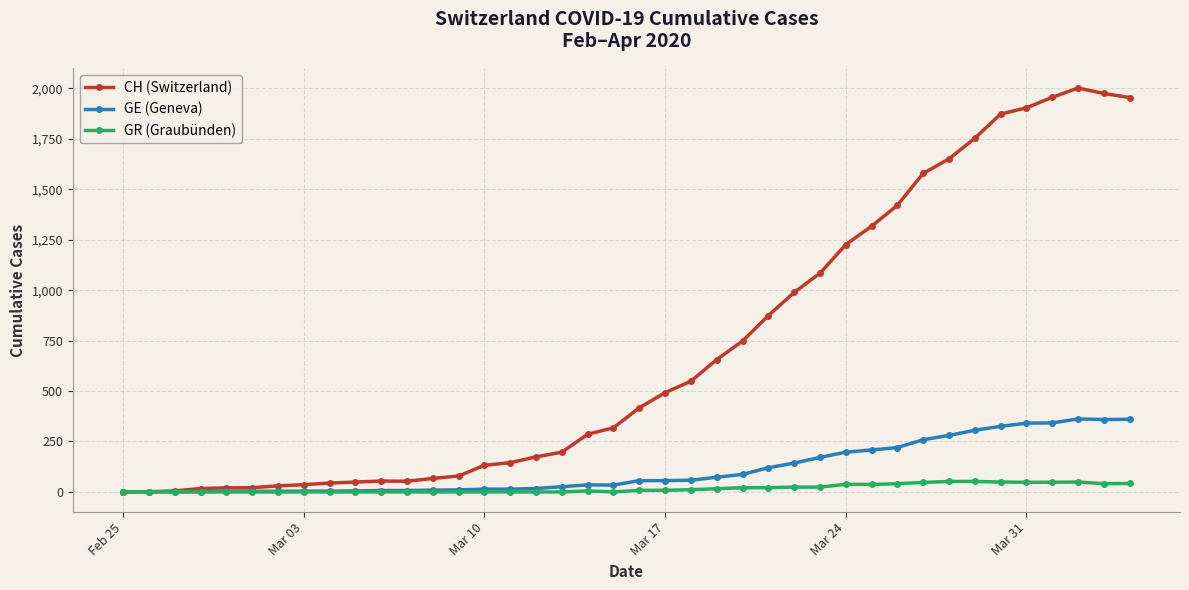

True or false: GR (Graubünden) has more than 1 interior local peaks.

True